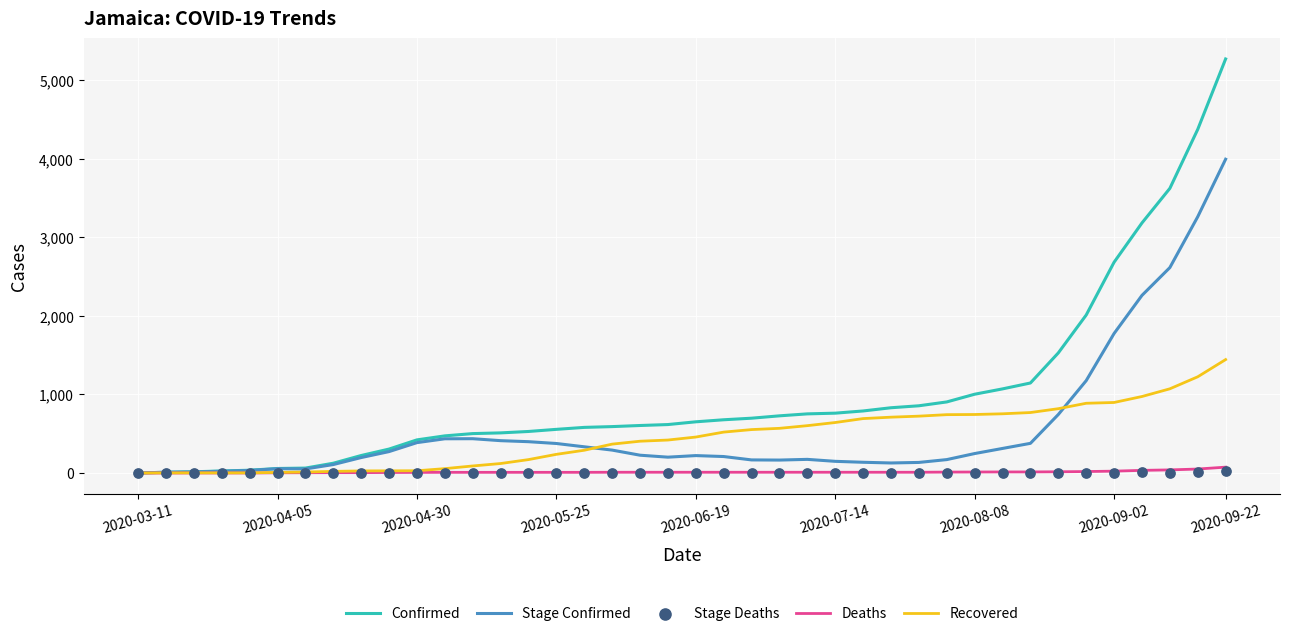

What are all the series names shown in the legend?

Confirmed, Stage Confirmed, Deaths, Recovered, Stage Deaths